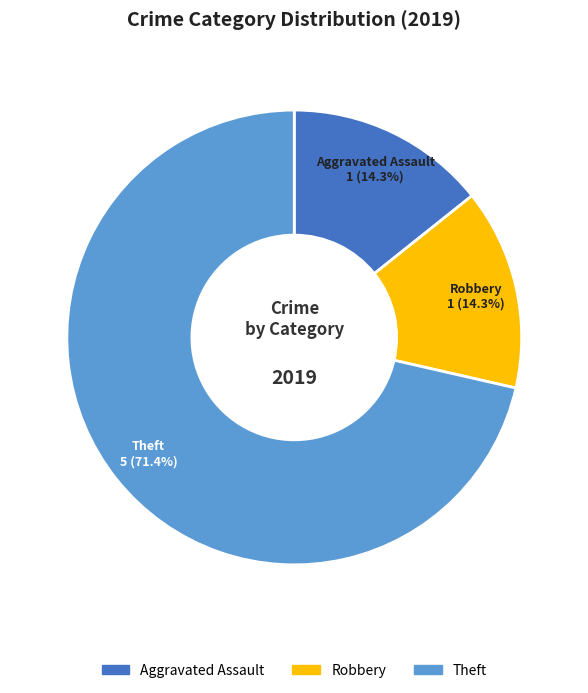

Is there a majority slice in this chart?

Yes